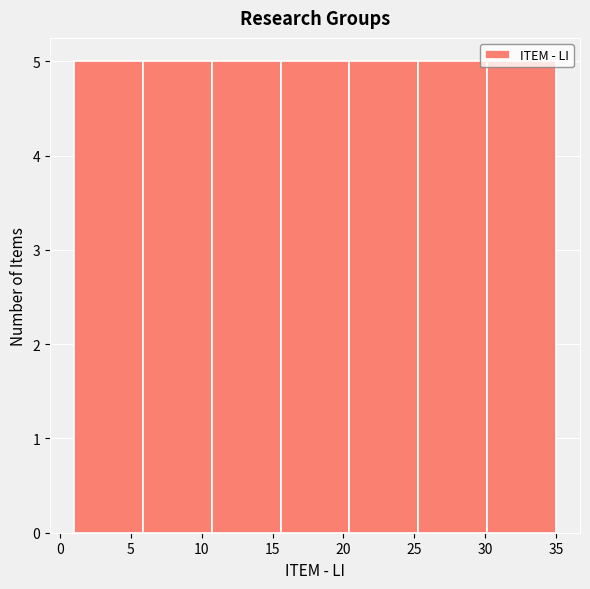

Reading left to right, list every bar in this chart as the range it spans on the x-axis followed by its height. Neither the bar edges nor the heights are printed on the chart, so give them approximately, as read against the axes.

1.0 to 6.0: 5
6.0 to 10.5: 5
10.5 to 15.5: 5
15.5 to 20.5: 5
20.5 to 25.5: 5
25.5 to 30.0: 5
30.0 to 35.0: 5